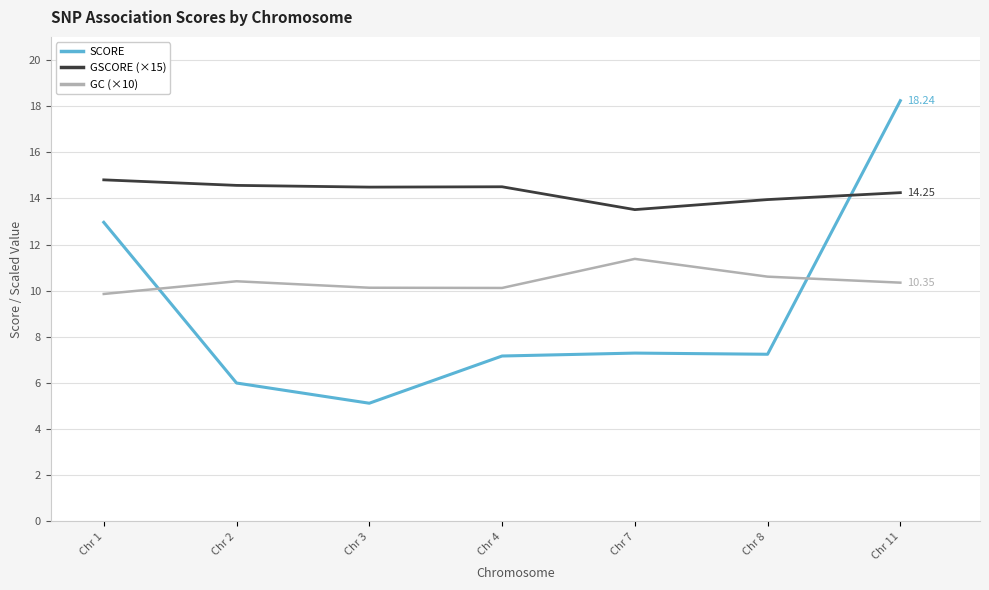

Where is GSCORE (×15) nearest to the value 14?

Chr 8